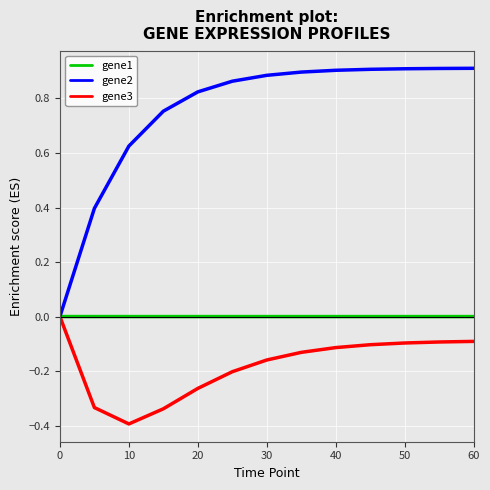

Which series has the largest total across all categories?

gene2